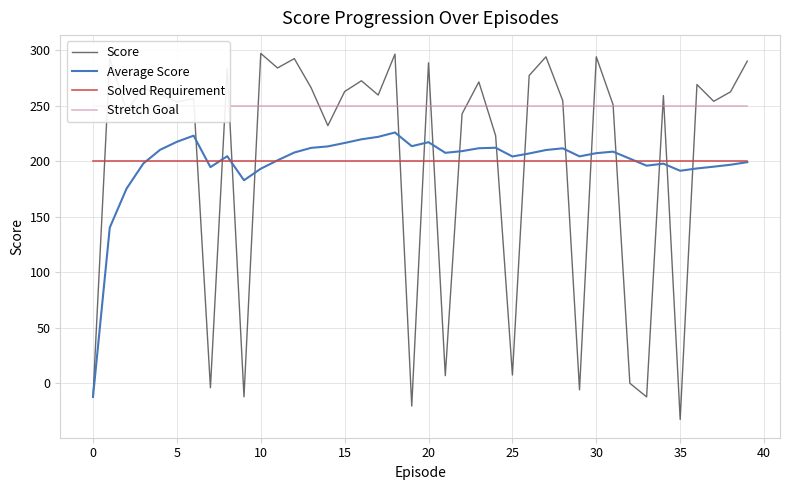

True or false: Average Score and Stretch Goal intersect in this chart.

False